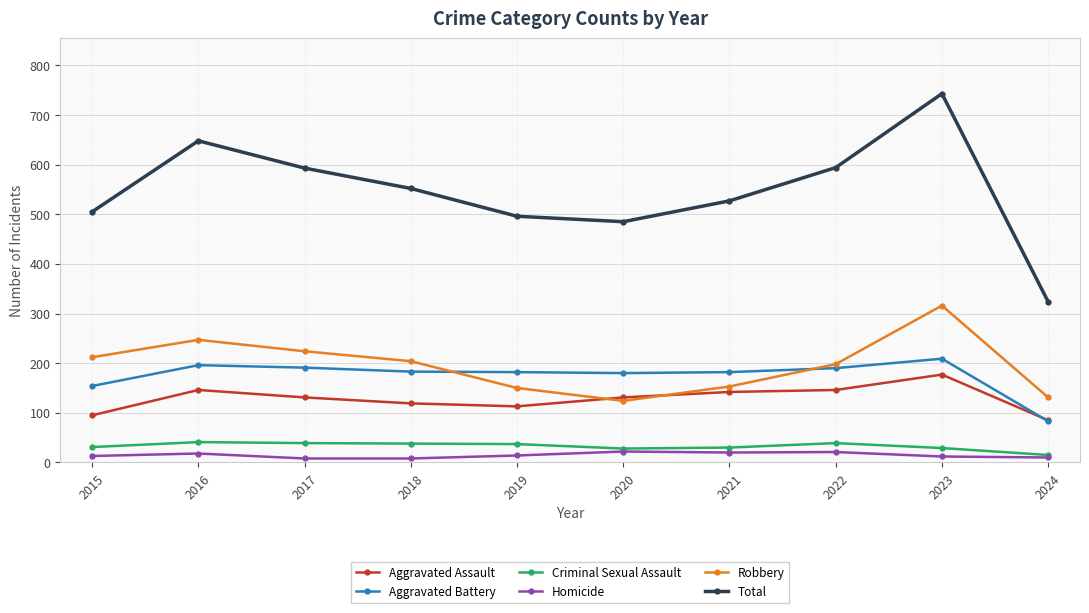

Which series changed the most between 2018 and 2024?

Total